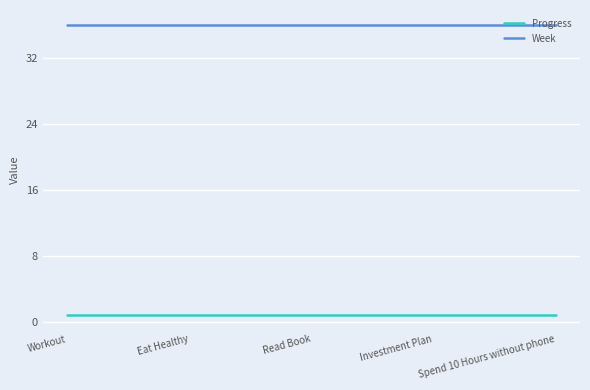

What are all the series names shown in the legend?

Progress, Week